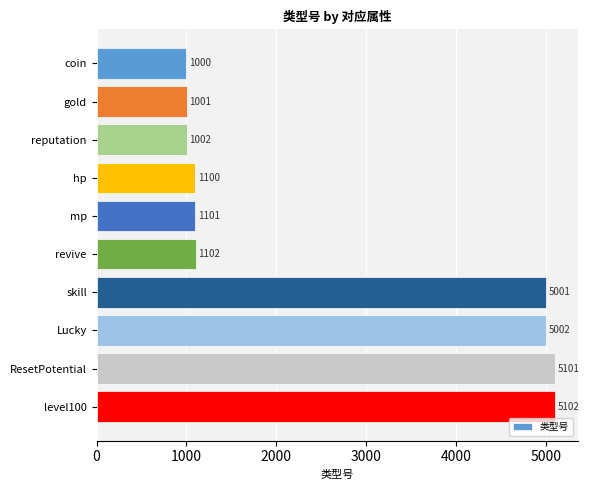

The value at Lucky is 2917. True or false?

False